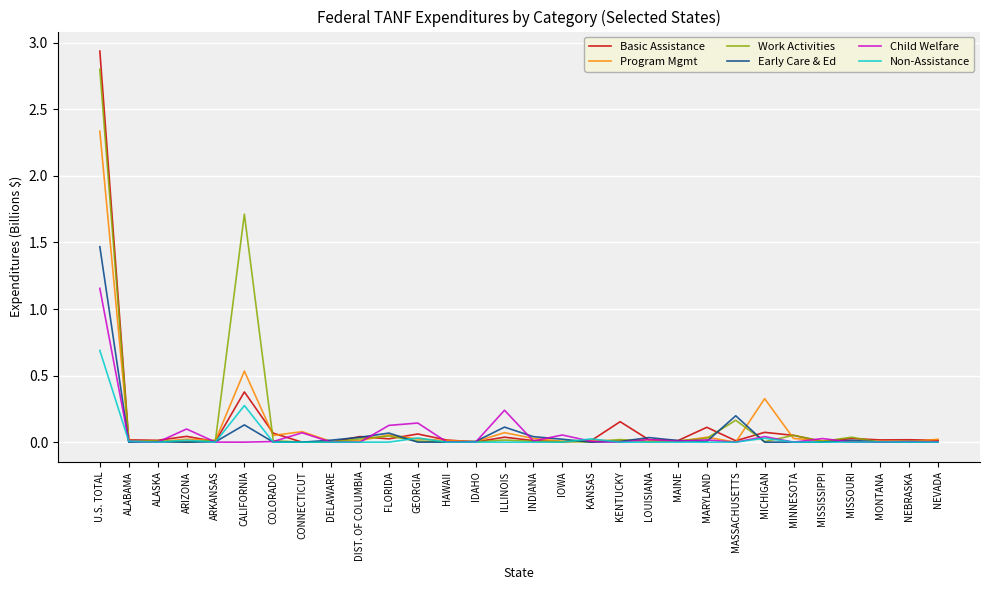

Does the chart have visible grid lines?

Yes